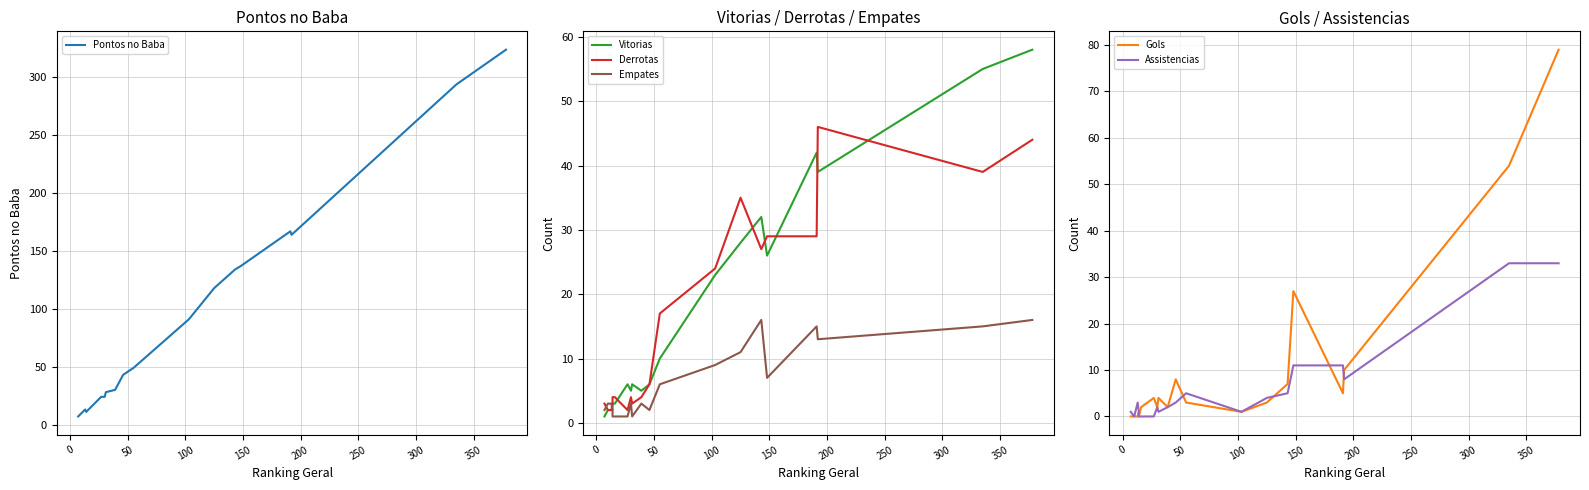

List the series in order of their peak value, highest first.

Pontos no Baba, Gols, Vitorias, Derrotas, Assistencias, Empates